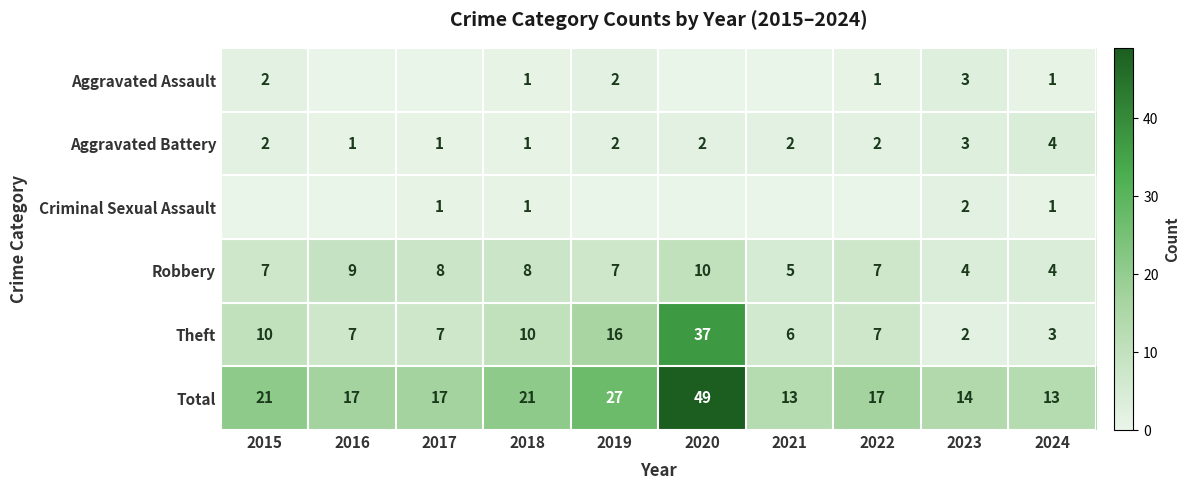

Which category has the highest value across all series?

2020